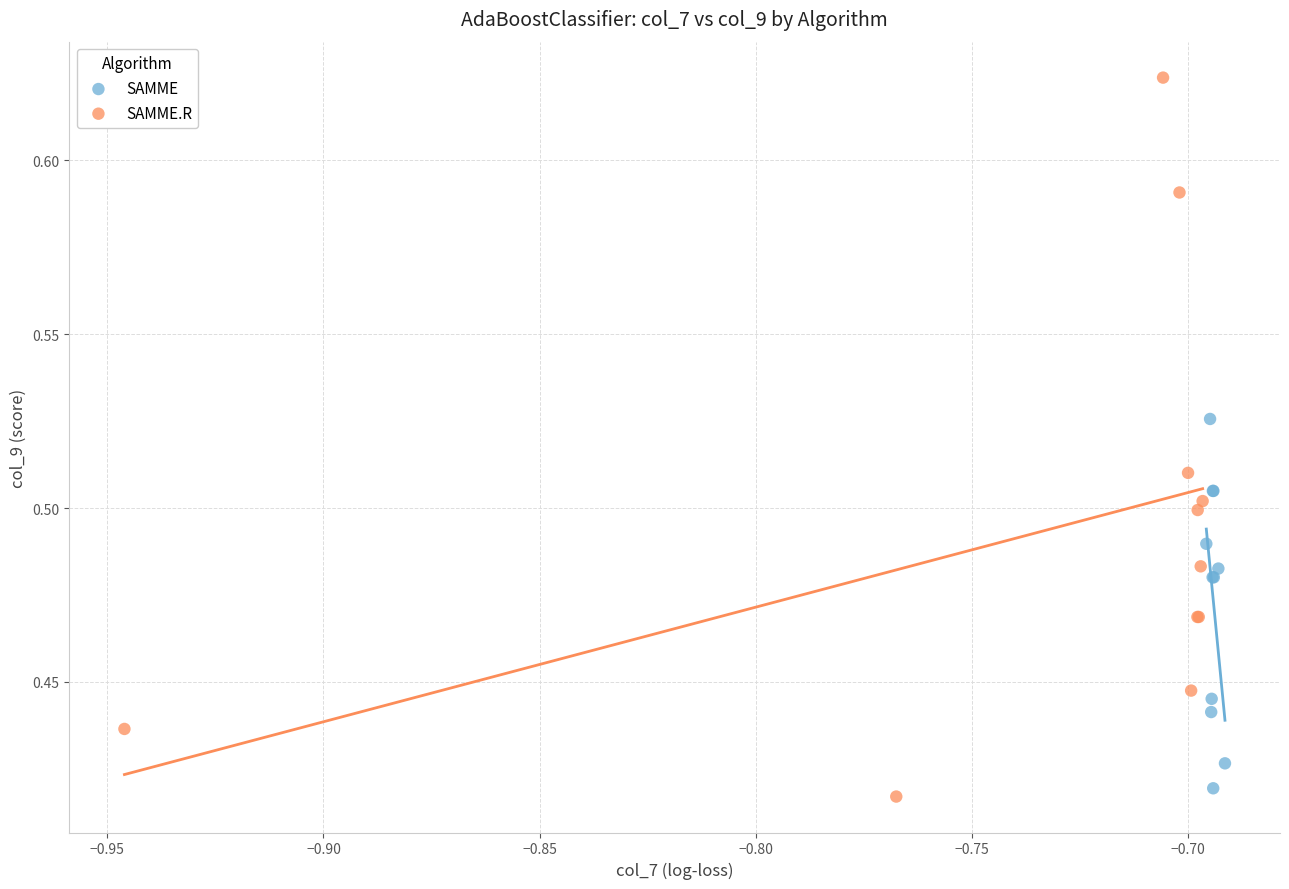

Which series has the widest spread of Y values?

SAMME.R